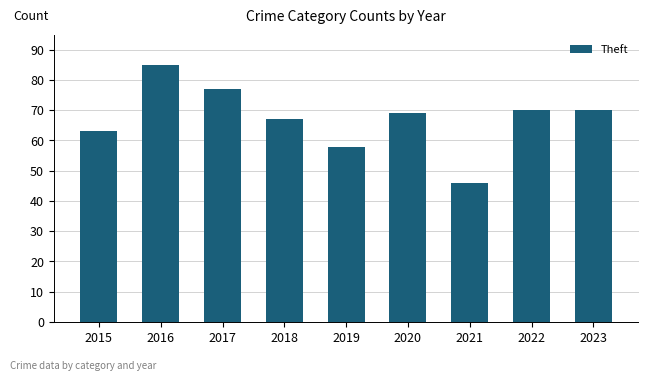

Does the chart contain stacked bars?

No